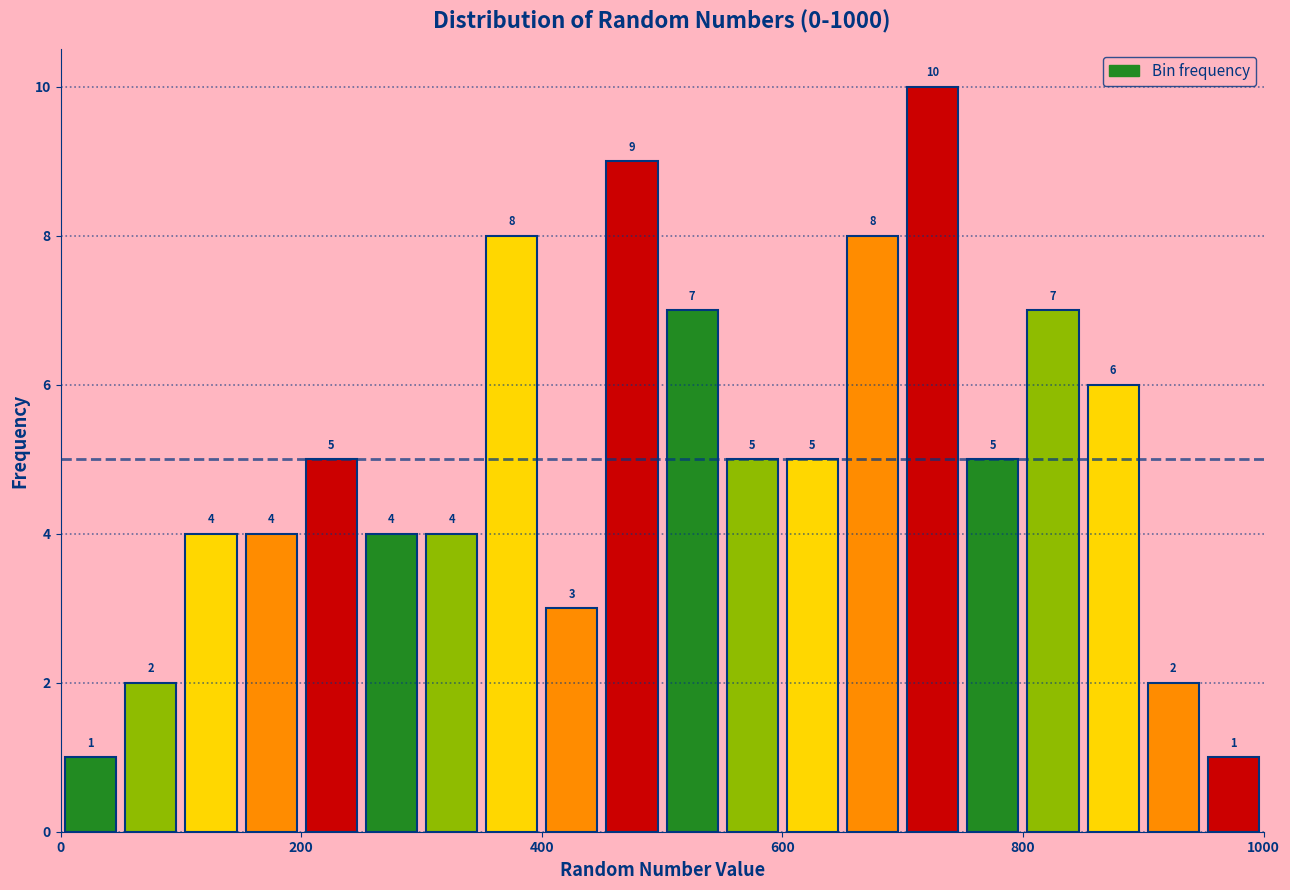

Read against the x-axis, roughly where is the centre of the tallest bar?

720